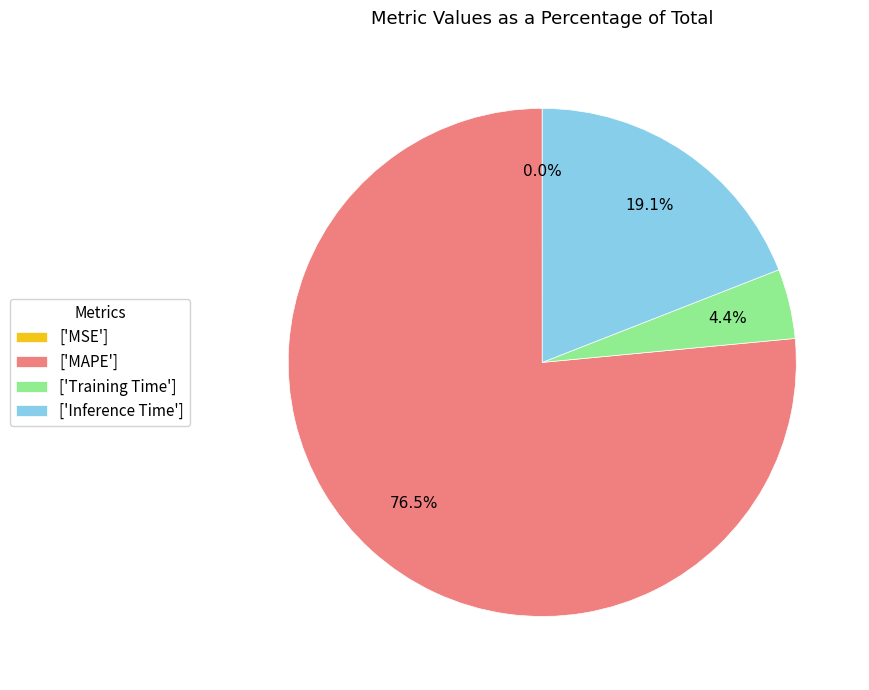

Between ['Training Time'] and ['MAPE'], which is larger?

['MAPE']